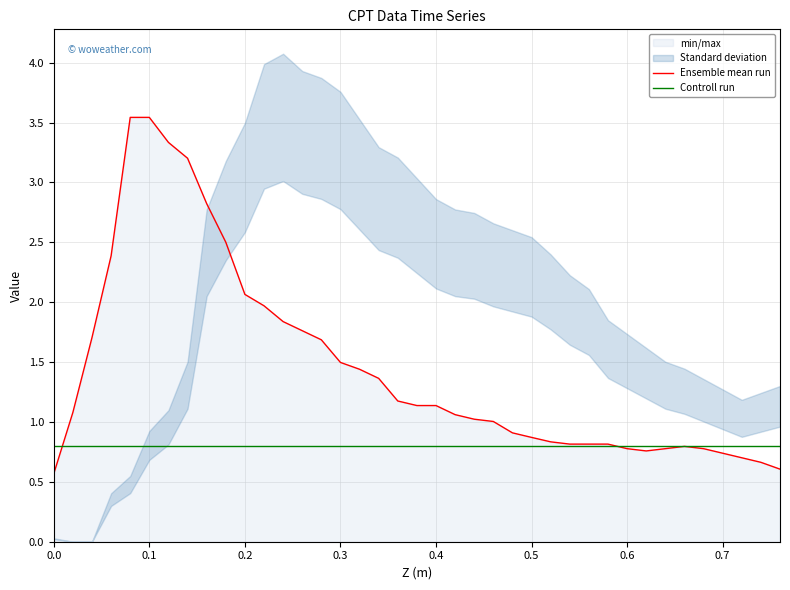

At how many categories does at least one series exceed 3?

4